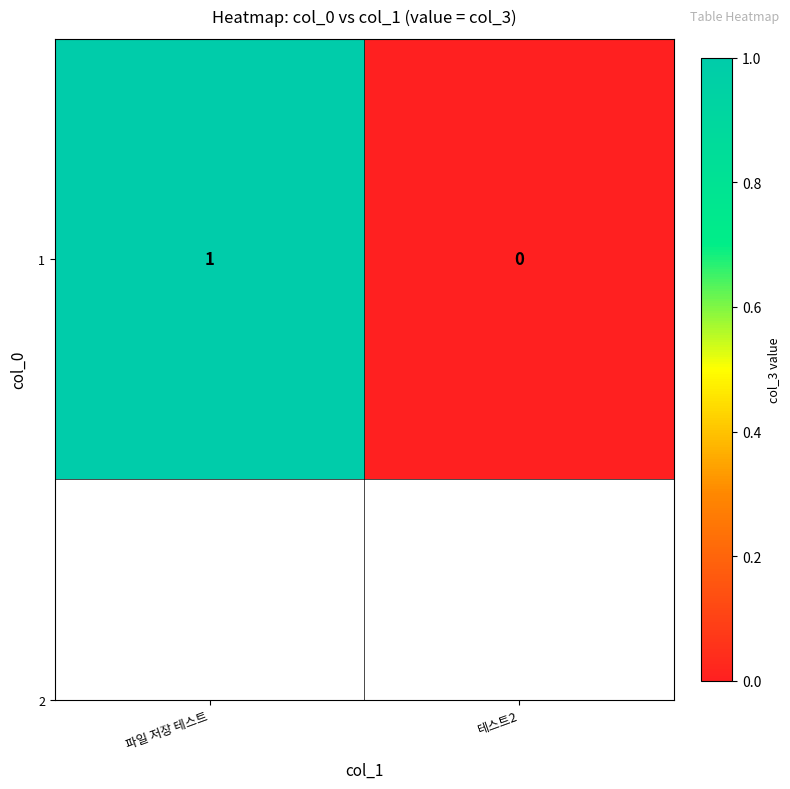

What is the maximum value shown in the chart?

1